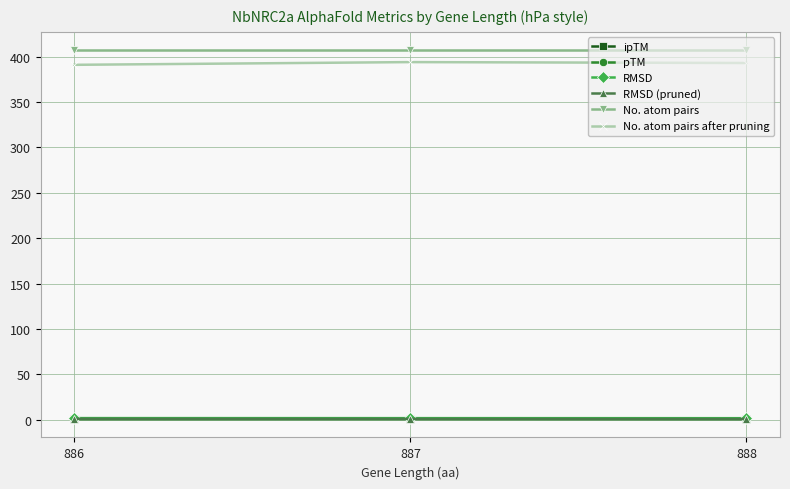

What is the minimum value shown in the chart?

0.7